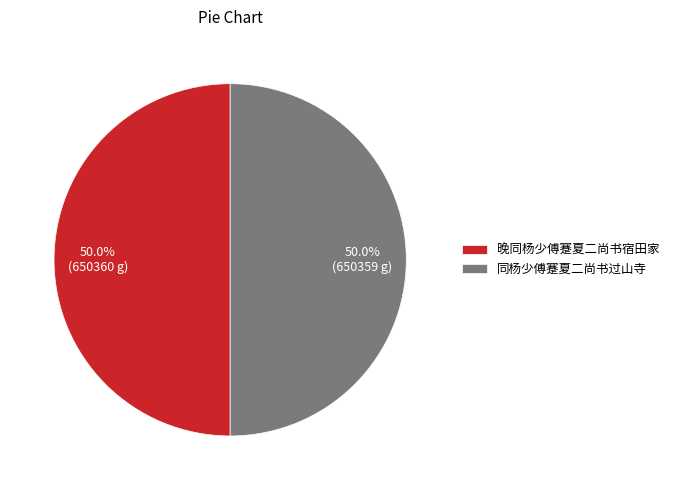

Combined, do 同杨少傅蹇夏二尚书过山寺 and 晚同杨少傅蹇夏二尚书宿田家 account for over 50%?

Yes